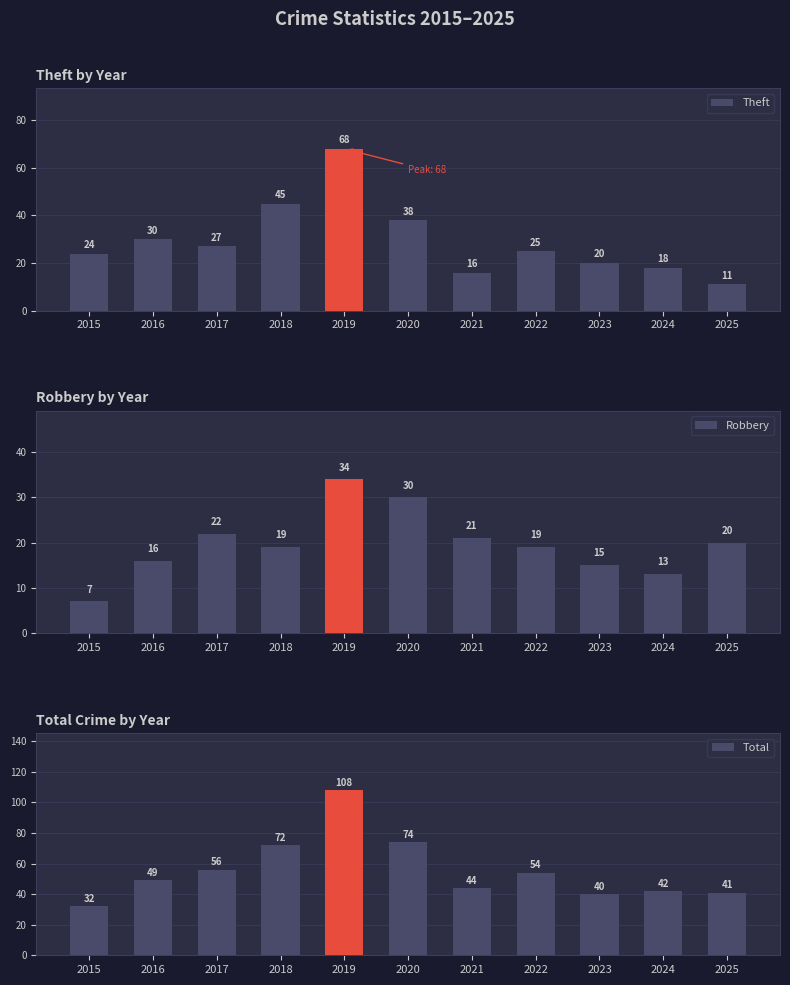

At which label is Total closest to 70?

2018